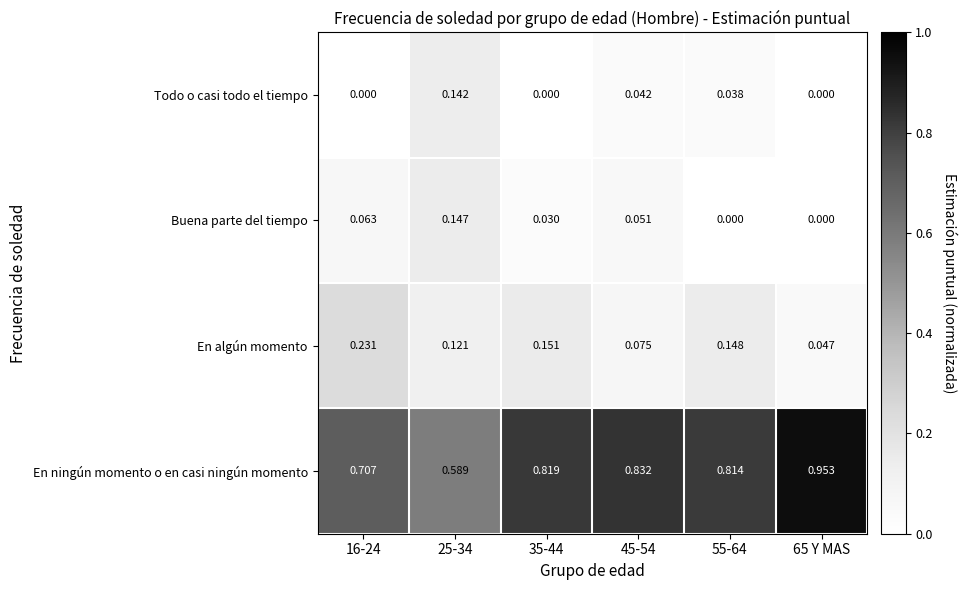

Rank the series by their maximum value, from lowest to highest.

Todo o casi todo el tiempo, Buena parte del tiempo, En algún momento, En ningún momento o en casi ningún momento